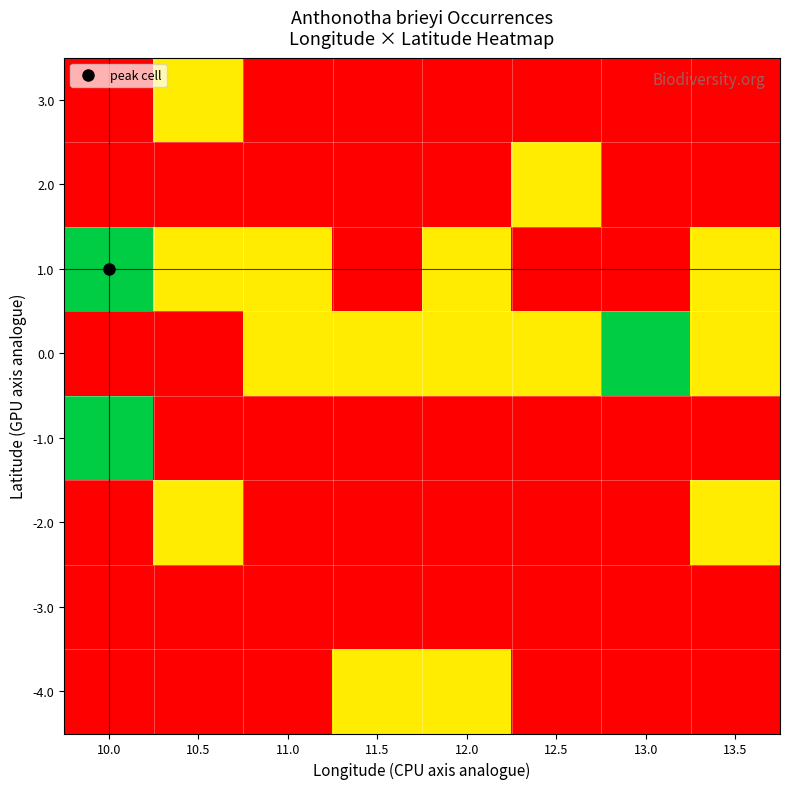

Which has a higher value, 13.0 or 10.0?

13.0